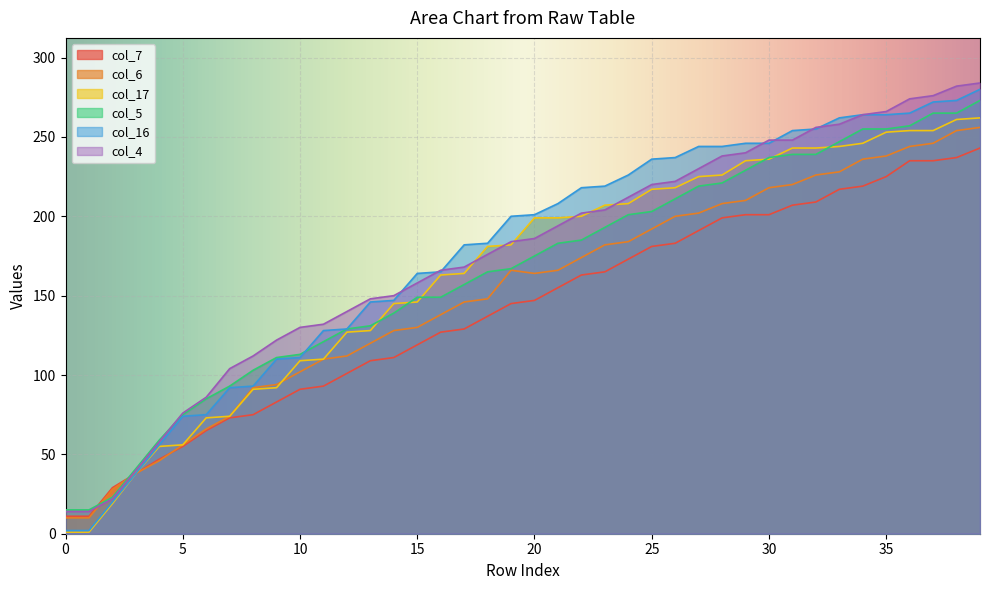

What is the maximum value for col_6?

256